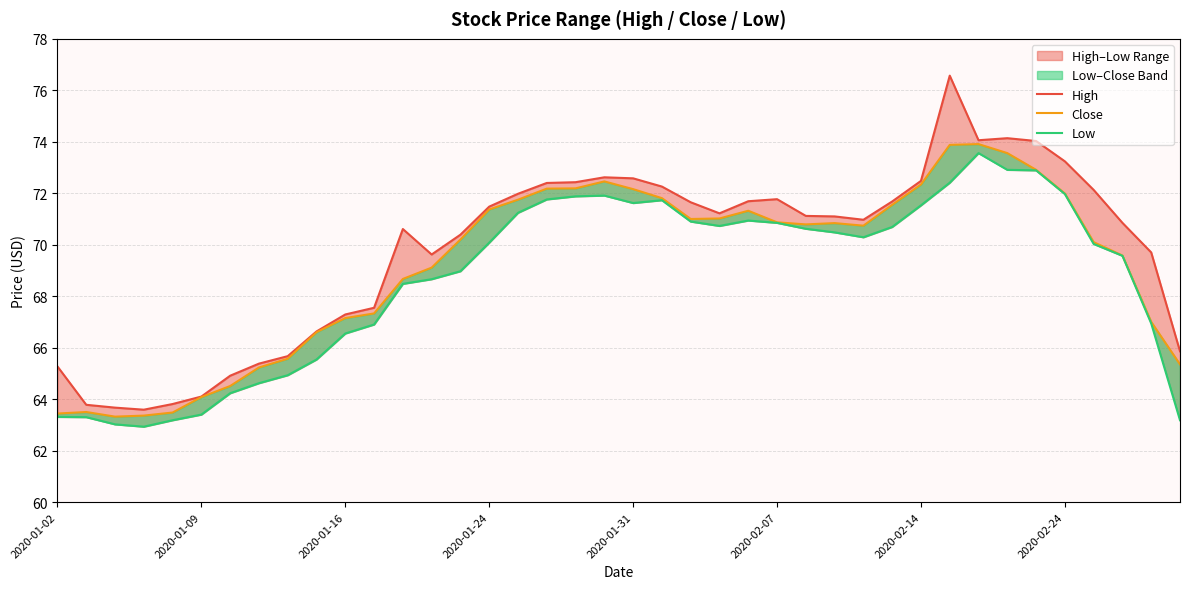

Rank the series by their average value, from highest to lowest.

High, Close, Low